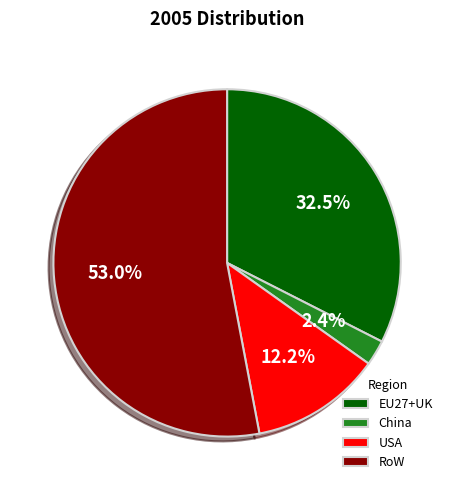

What is the largest slice in the pie chart?

RoW